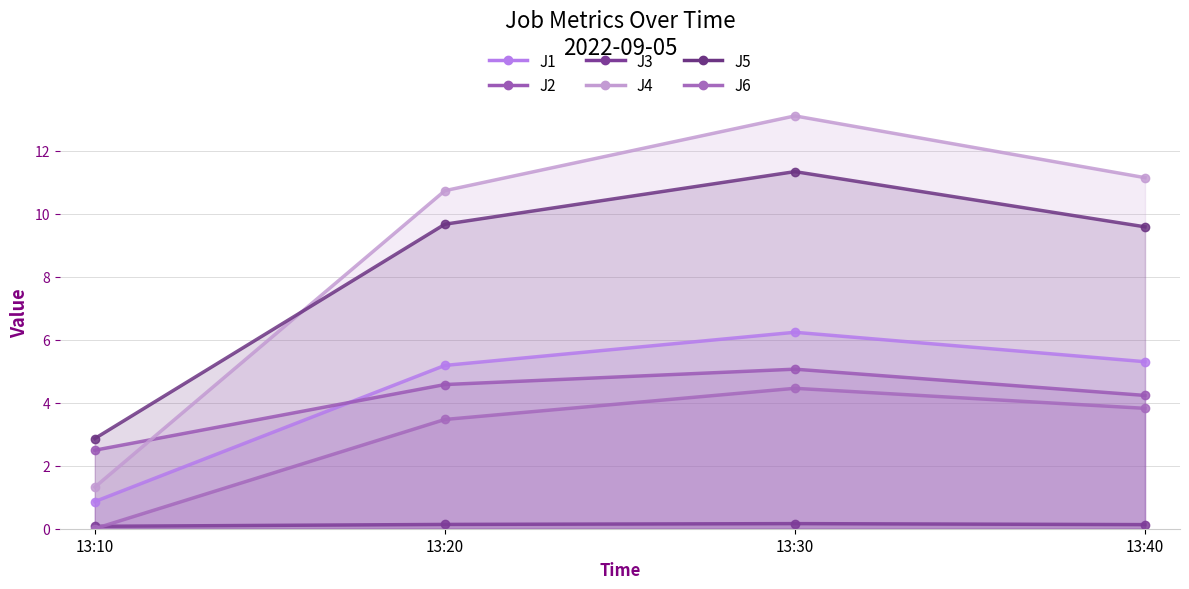

How many data points does each series have?

4